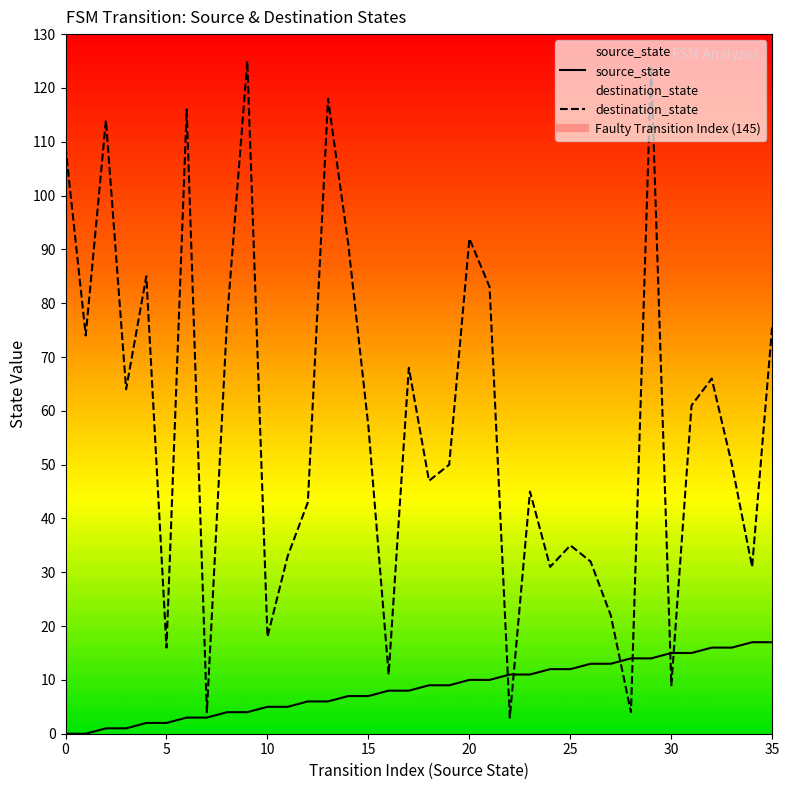

At how many categories does at least one series exceed 1?

36